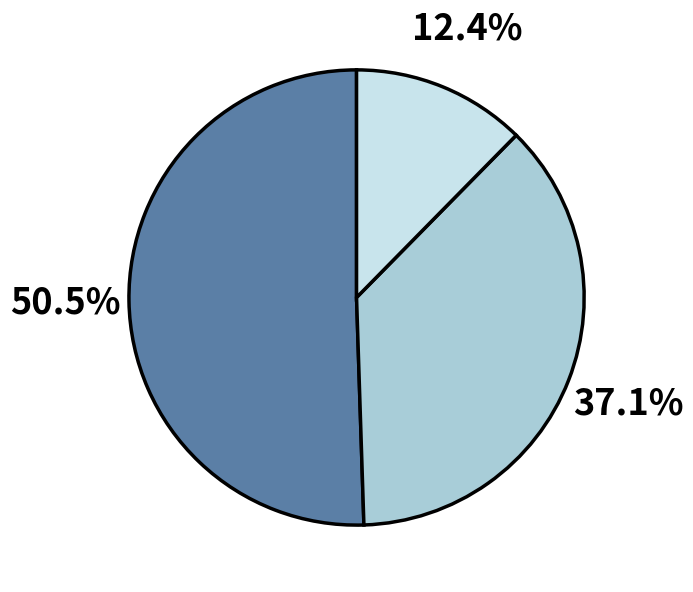

Does any single category account for the majority?

Yes